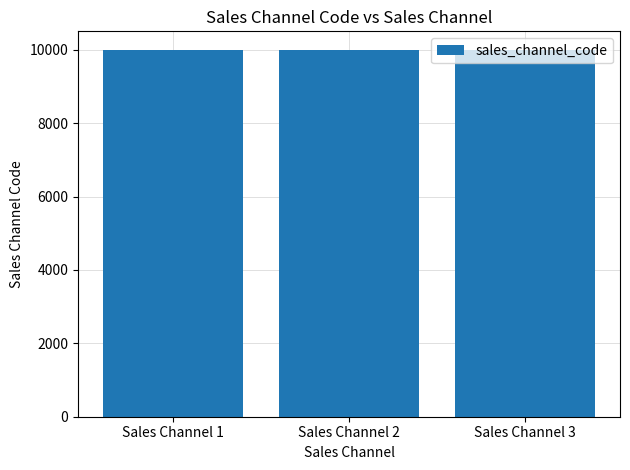

Approximately how many times larger is the value at Sales Channel 2 compared to Sales Channel 1?

1.0